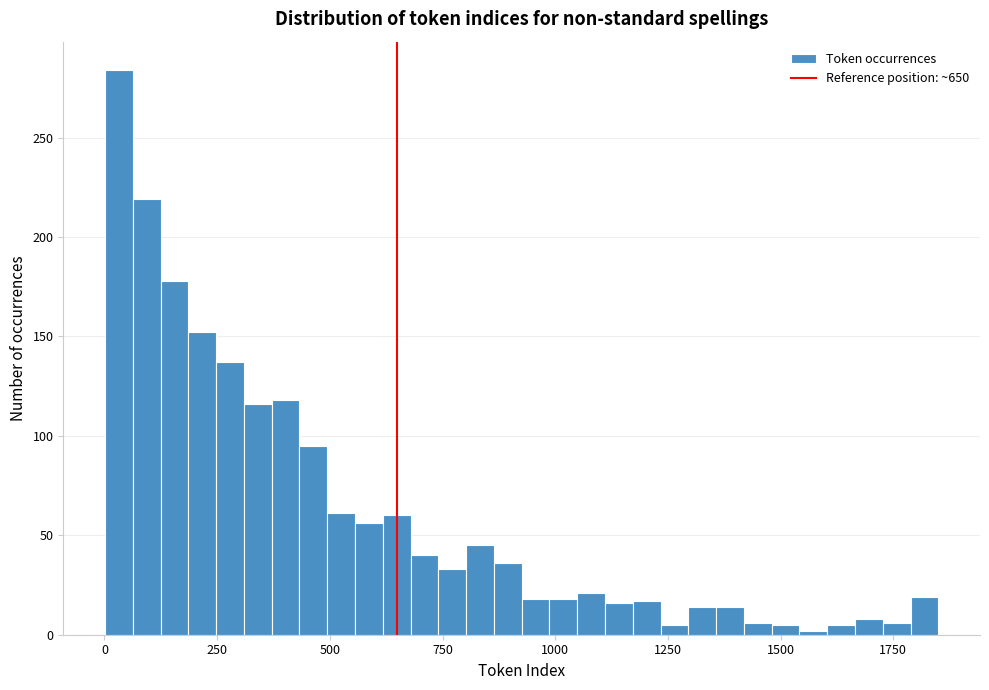

Around what value on the x-axis is the tallest bar? Give the approximate position of its centre, as read against the axis.

50